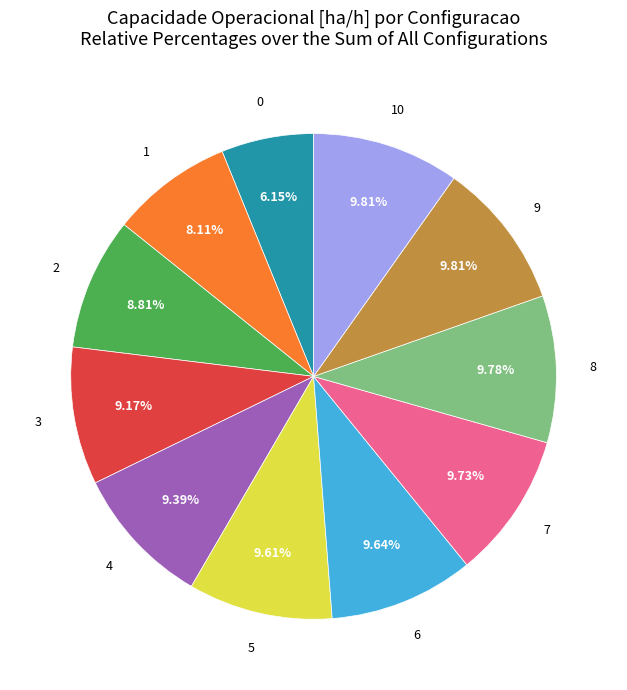

What percentage is NOT represented by 1?

91.9%